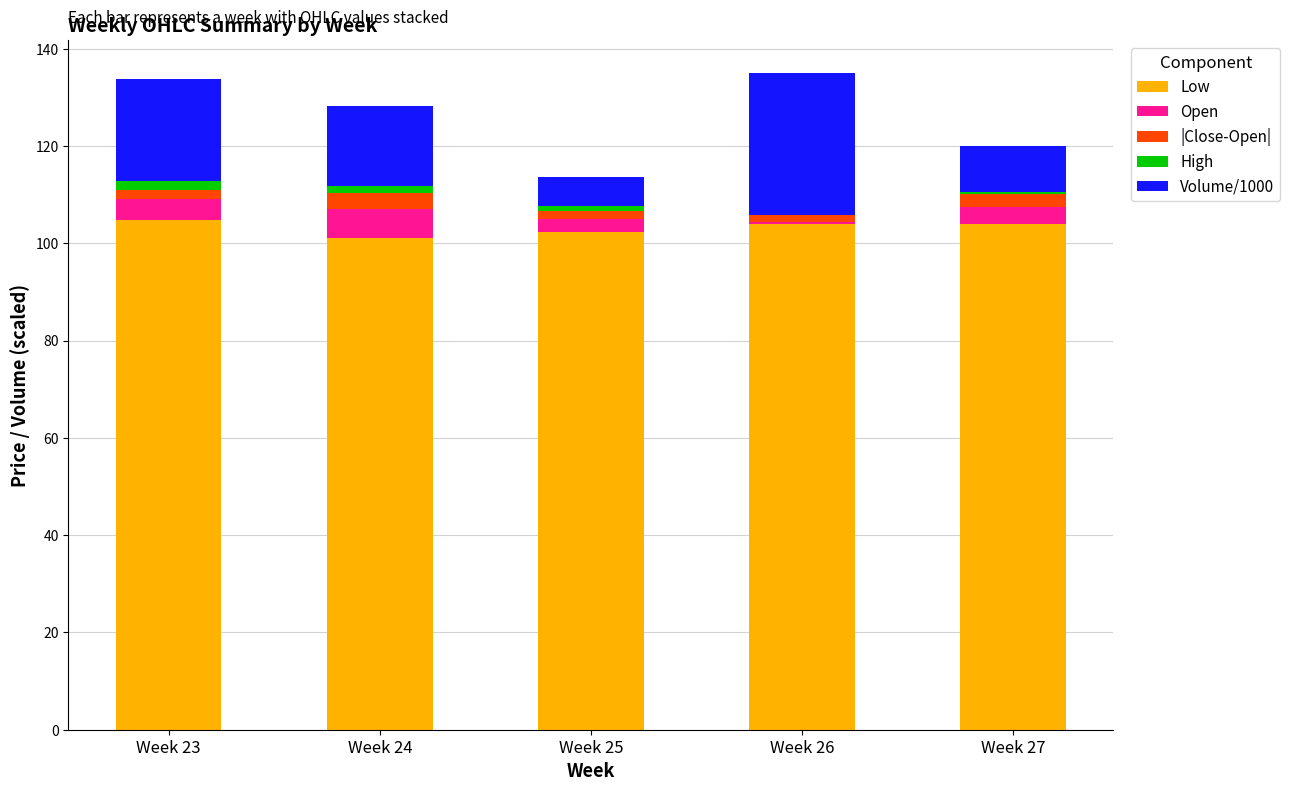

How many data points does each series have?

5